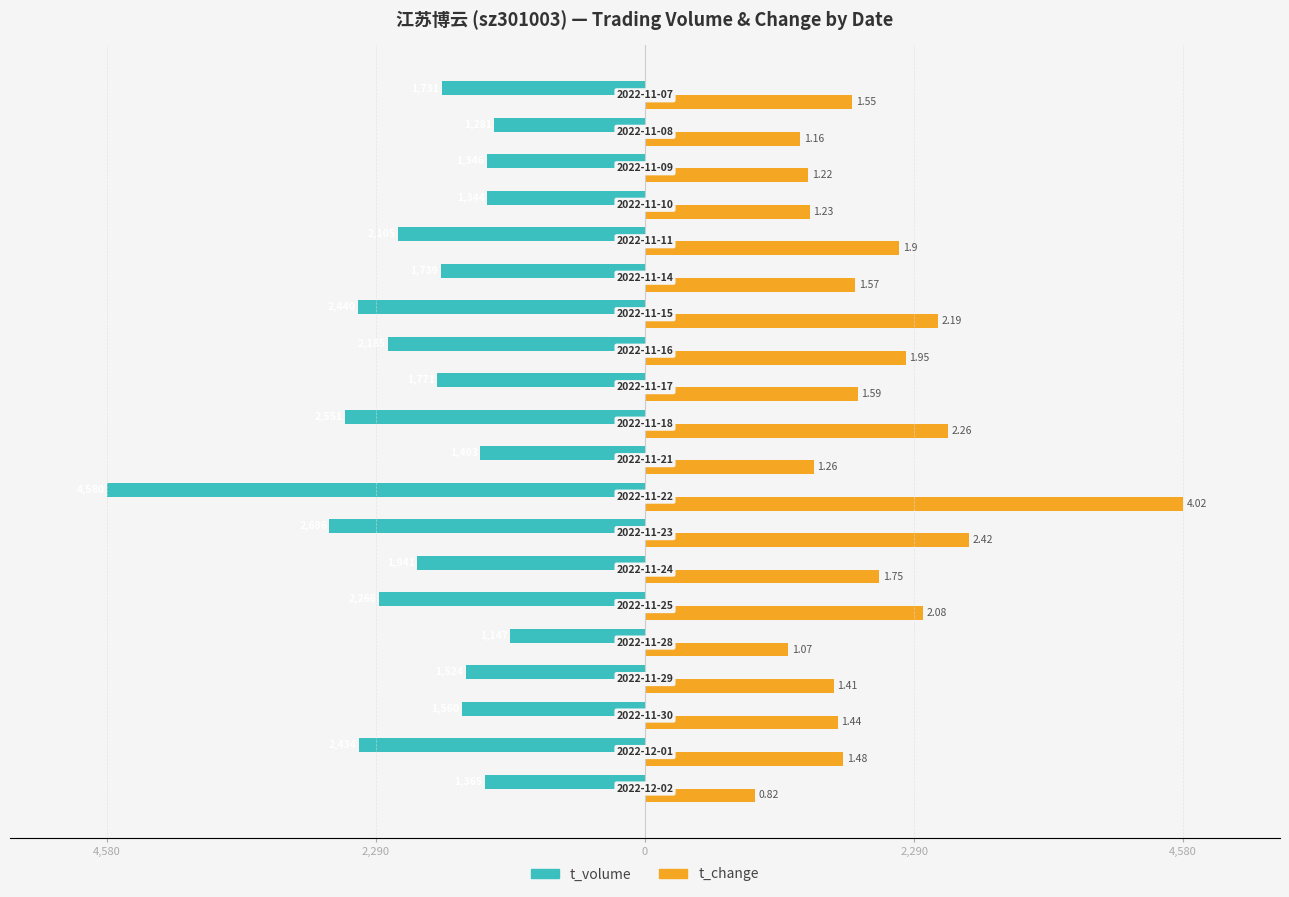

Which series has the widest spread of values?

t_change